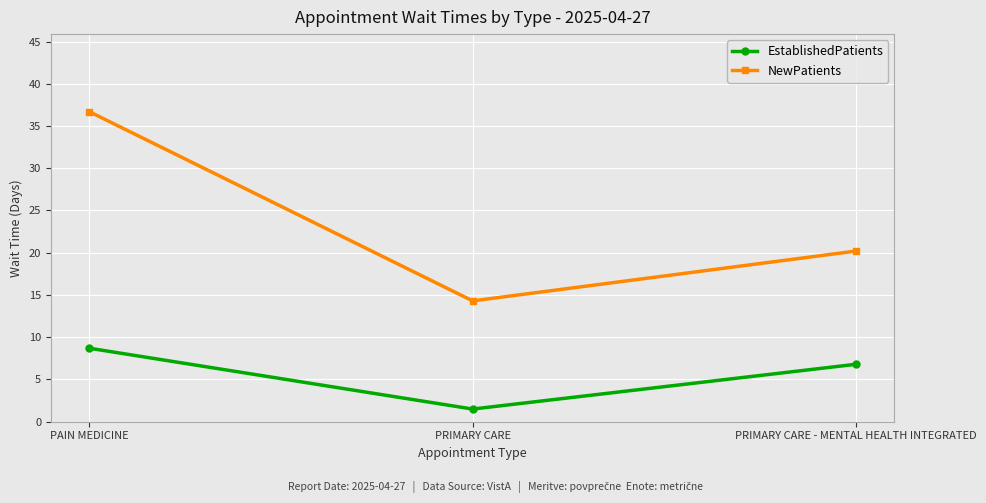

What is the spread (max minus min) of values at PRIMARY CARE - MENTAL HEALTH INTEGRATED?

13.4